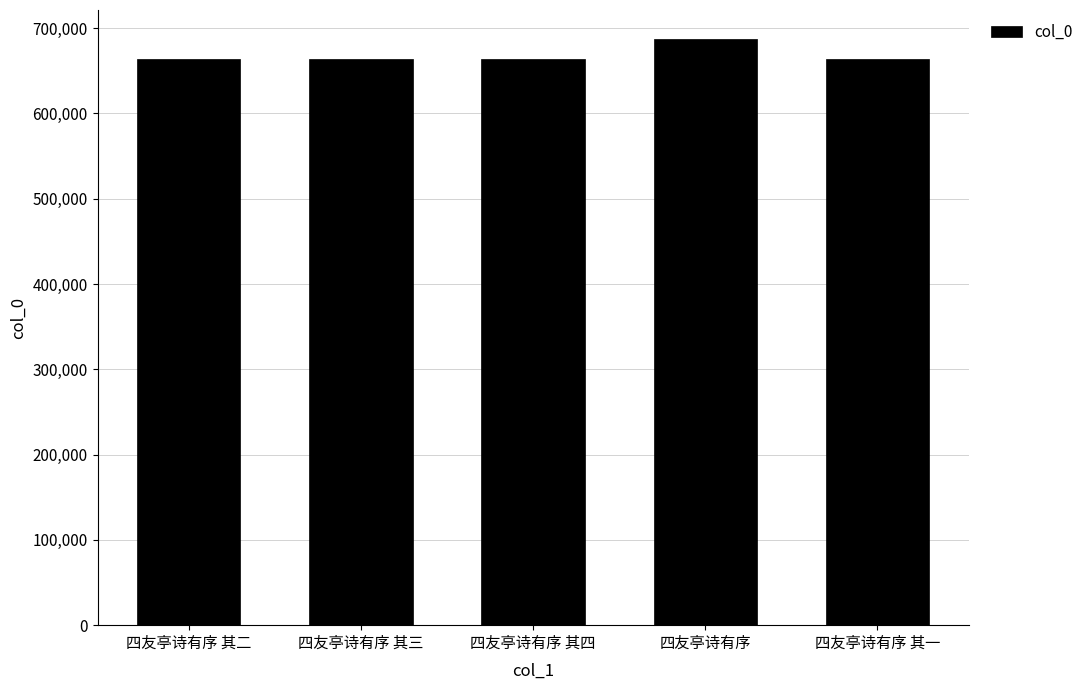

What is the sum of the values at 四友亭诗有序 其二 and 四友亭诗有序 其一?

1326801